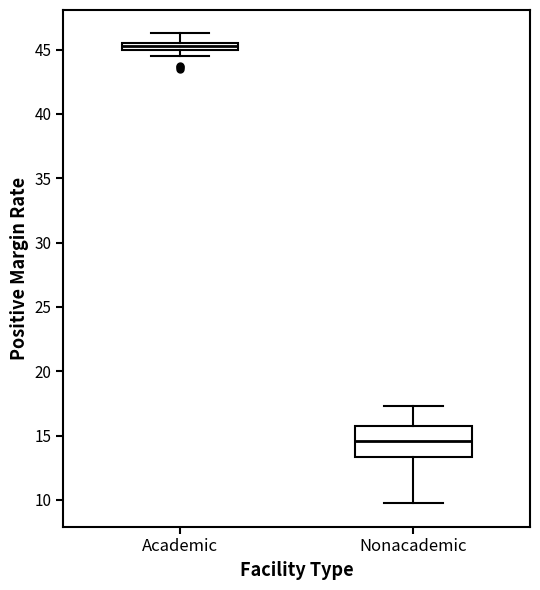

Where is the lower edge of the box for Nonacademic on the y-axis? The values are not printed on the chart, so give them approximately, as read against the axis.

13.5